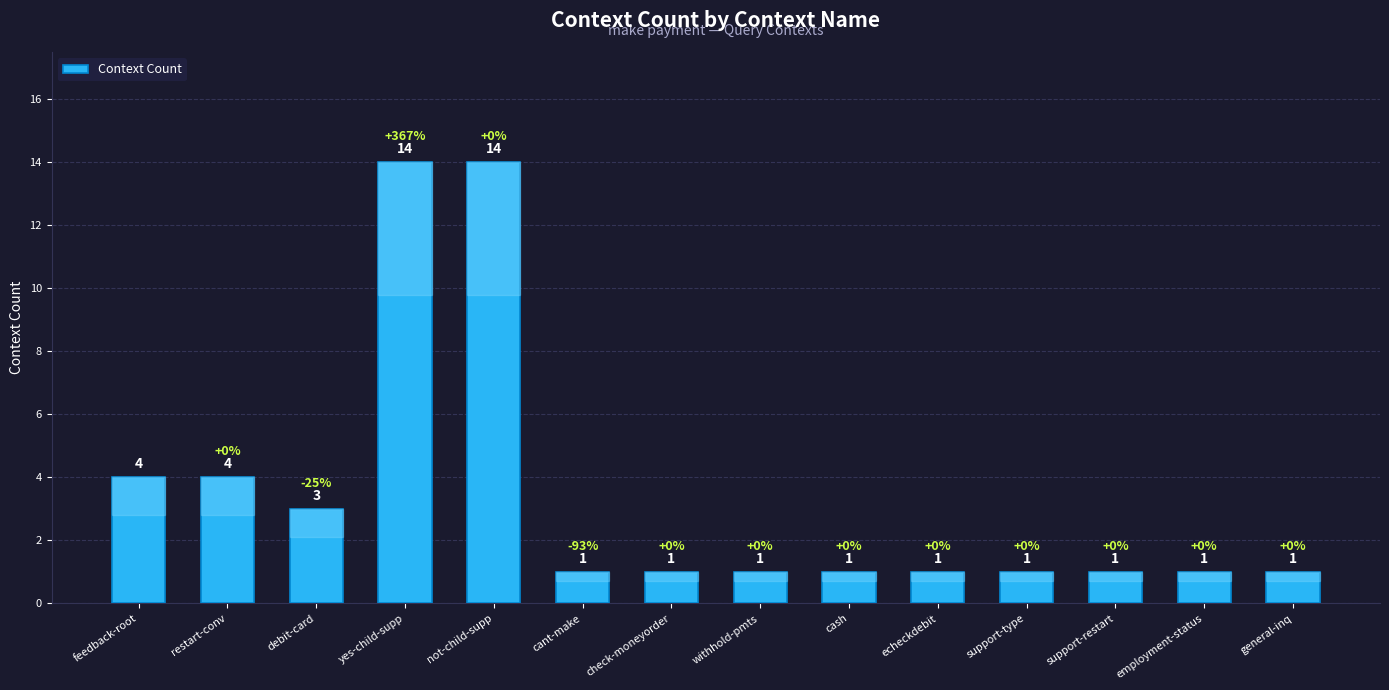

What is the label of the 14th bar from the right?

feedback-root